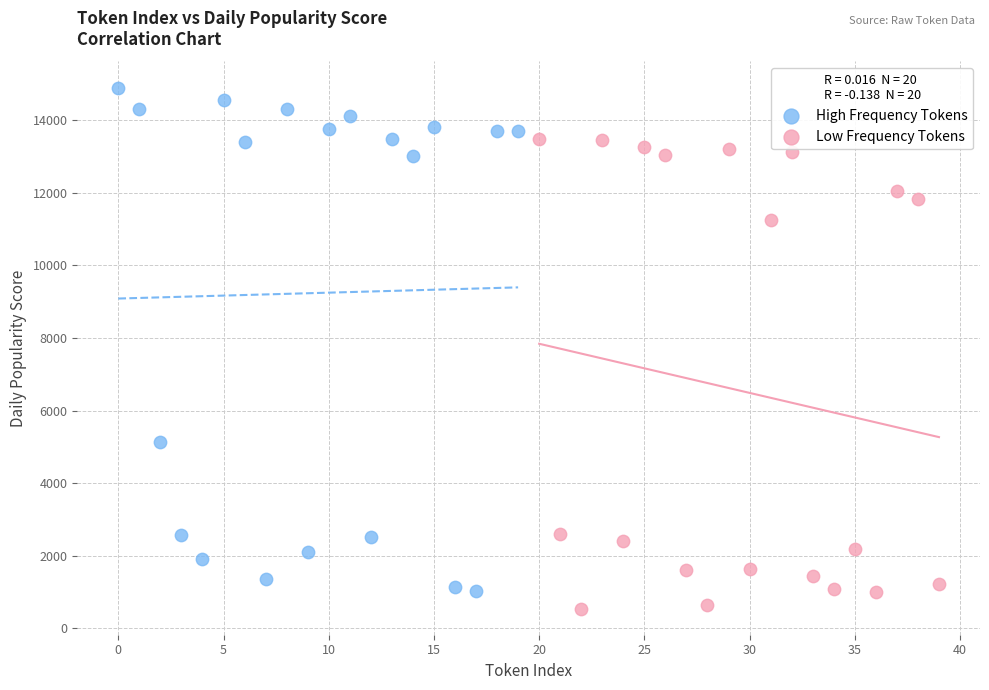

Which series contains the highest Y value?

High Frequency Tokens